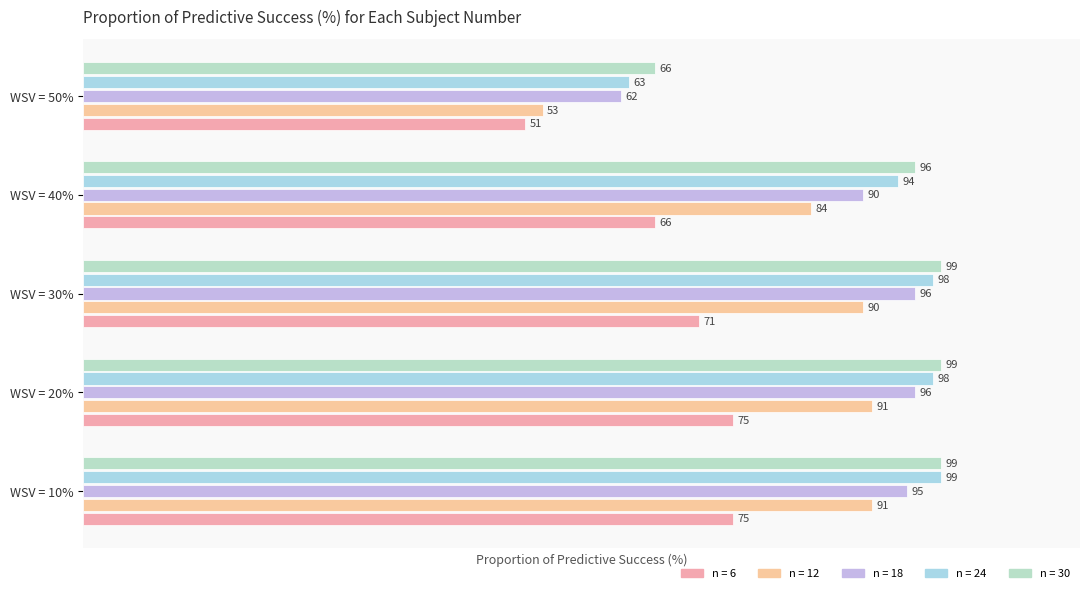

Count the number of data series in this chart.

5